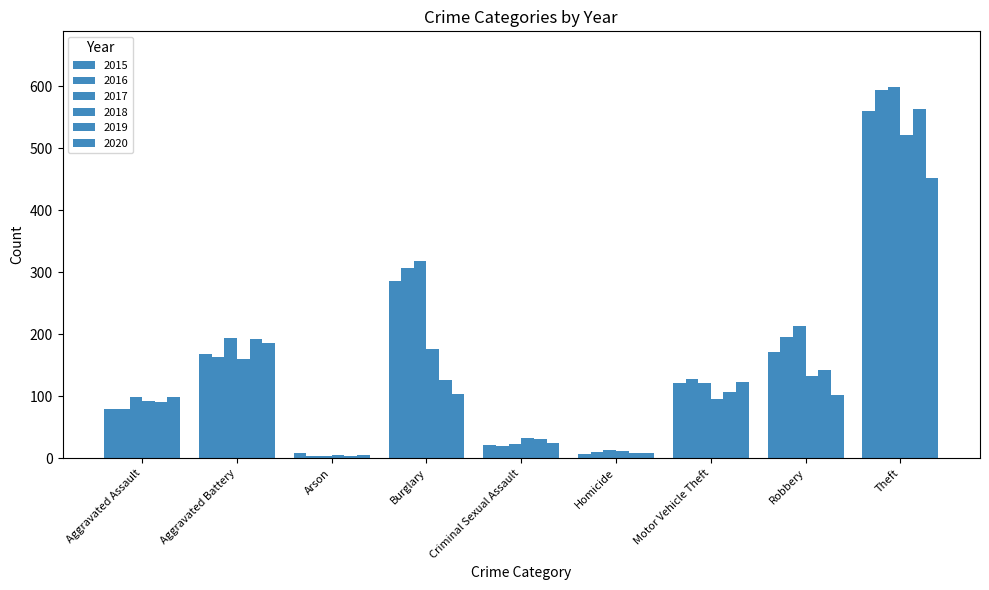

What is the sum of the 2018 values at Homicide and Criminal Sexual Assault?

45